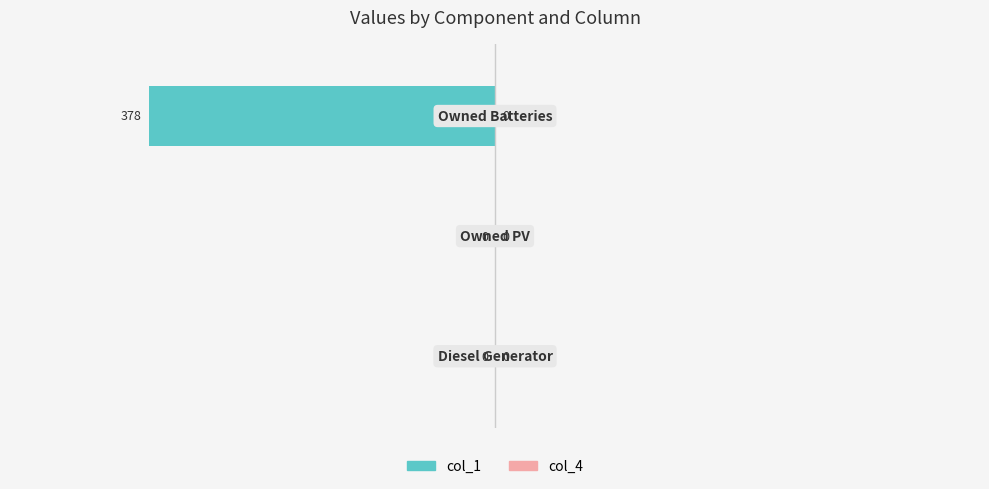

What is the sum of all values?

-378